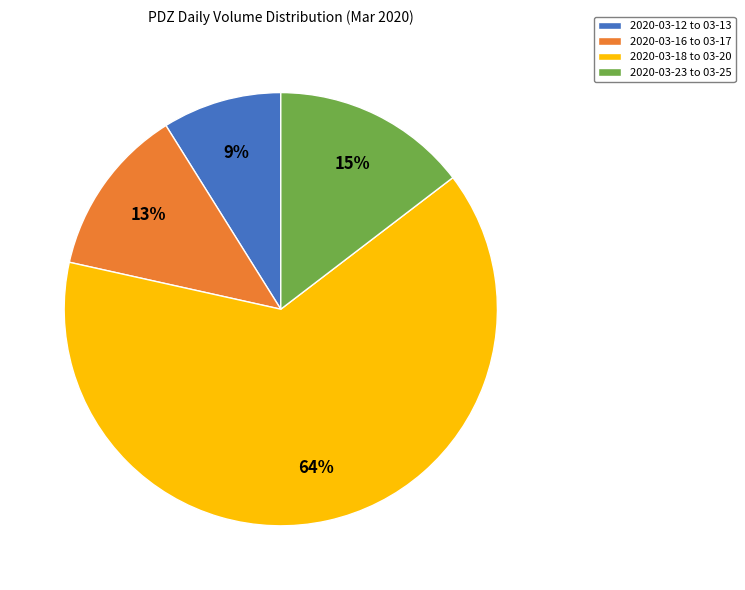

Which slice represents more than half of the pie?

2020-03-18 to 03-20